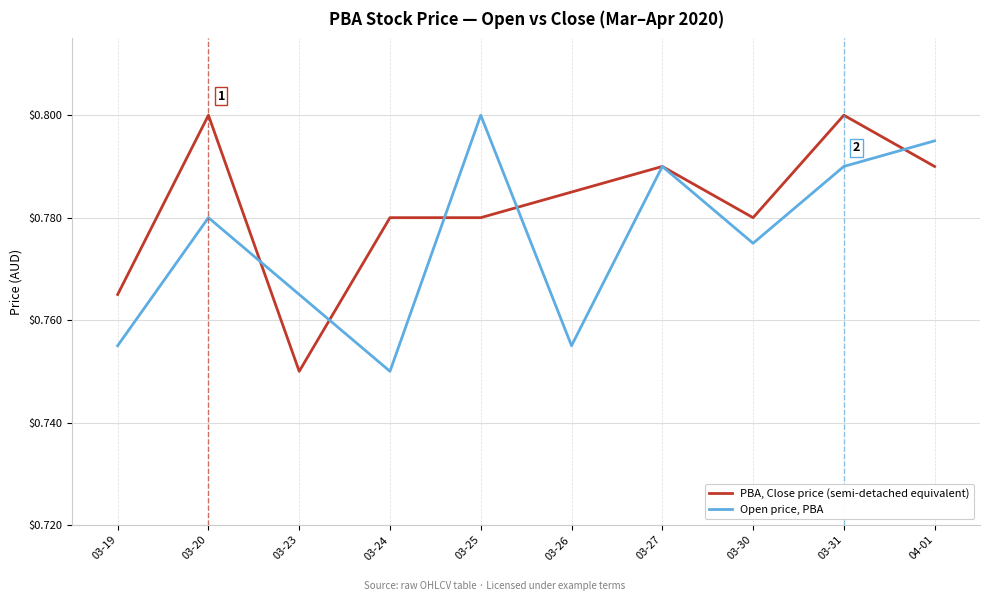

After their last crossing, which series has the higher values: PBA, Close price (semi-detached equivalent) or Open price, PBA?

Open price, PBA